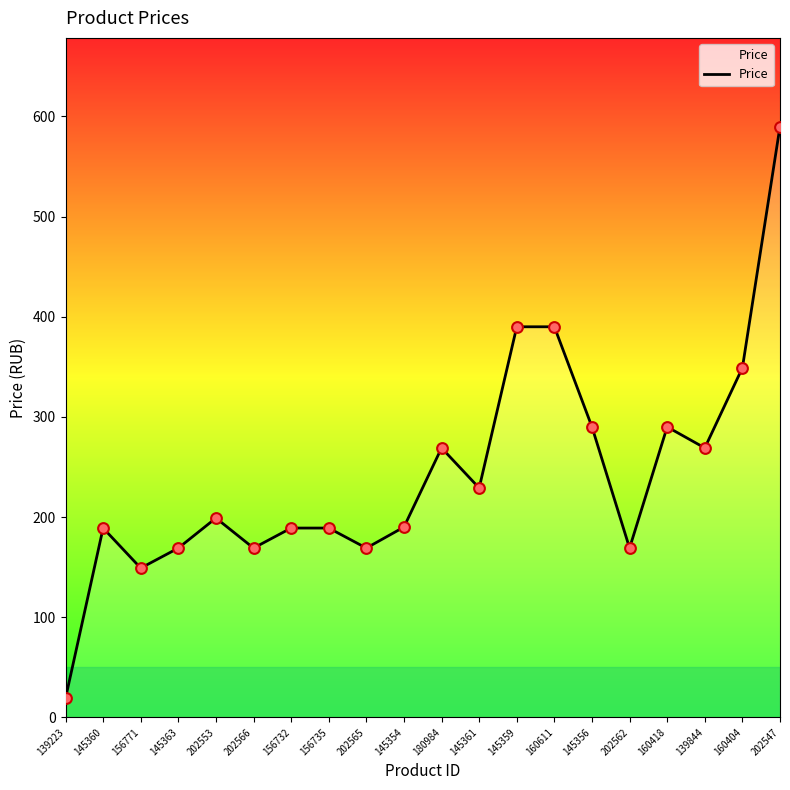

Approximately how many times larger is the value at 156735 compared to 139223?

9.9